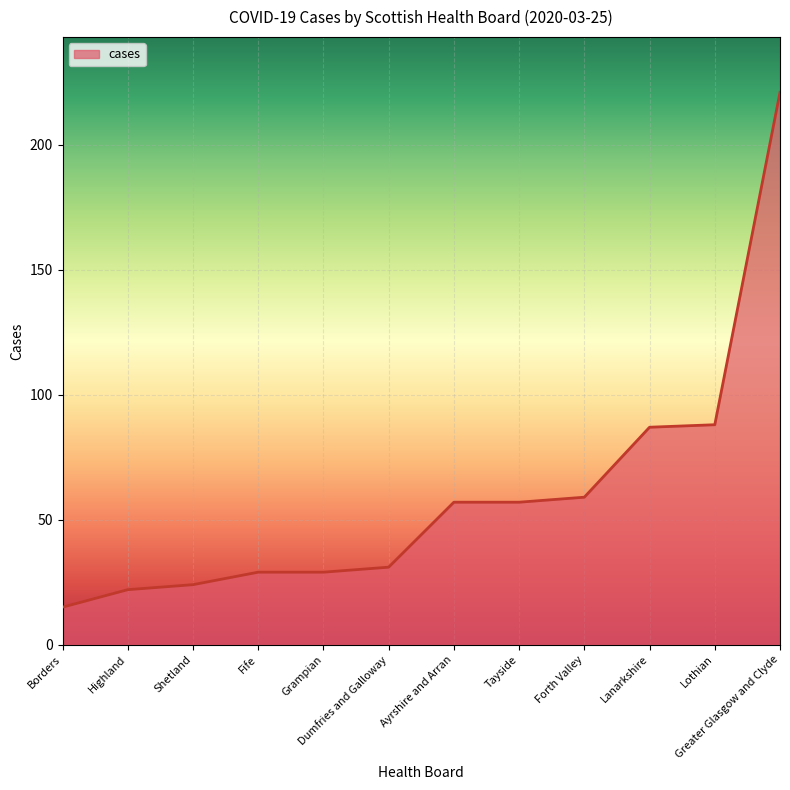

What is the change in value from Tayside to Greater Glasgow and Clyde?

+164